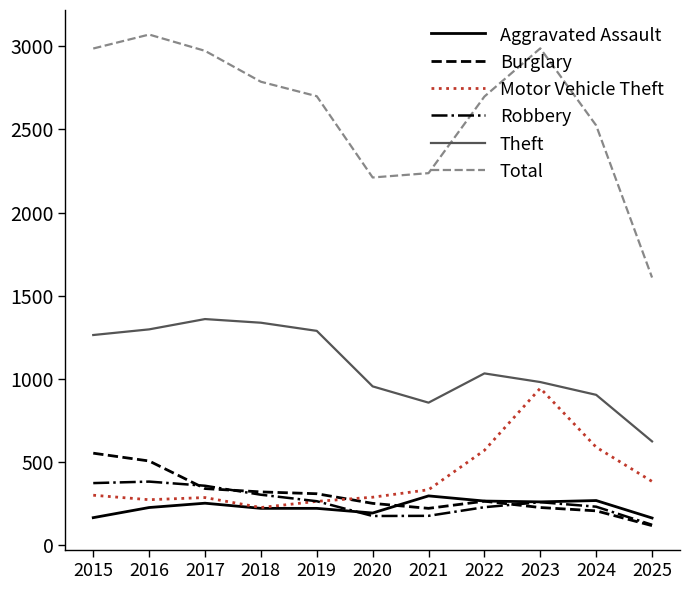

How many series are shown in this chart?

6